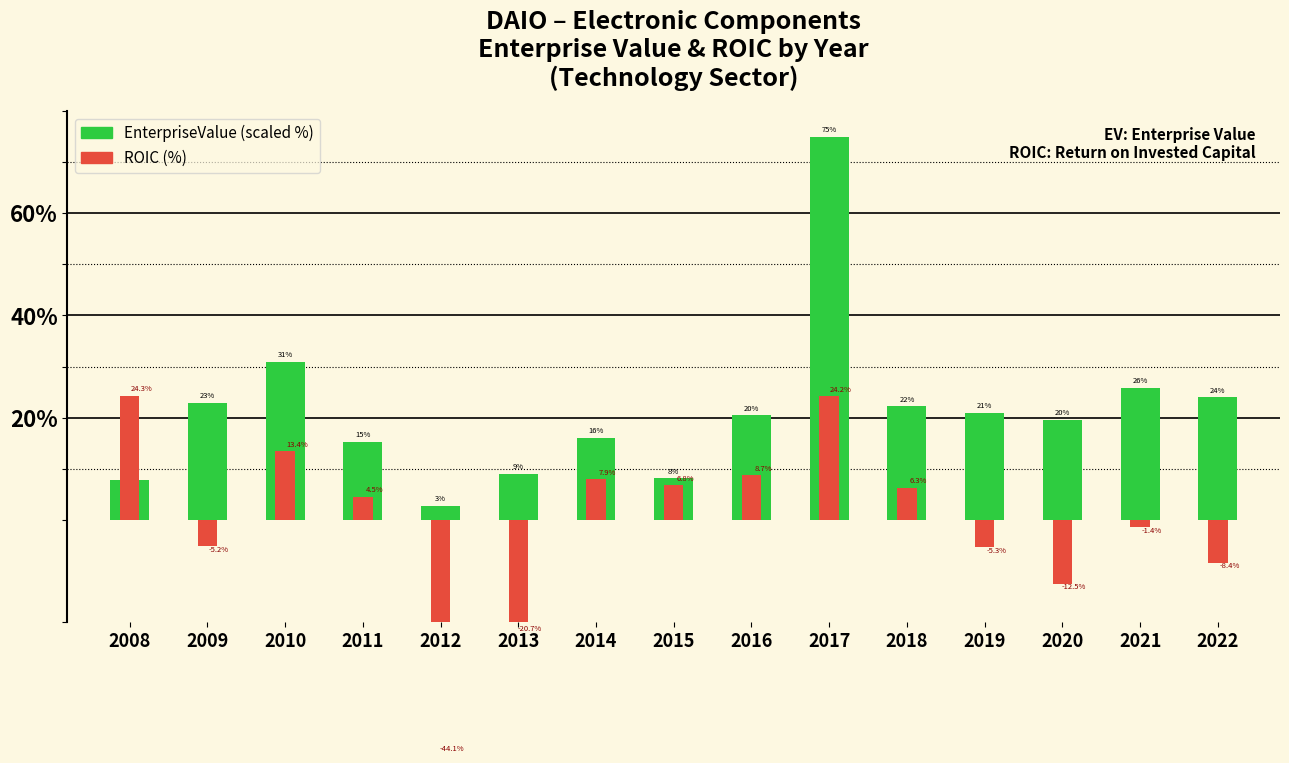

What is the difference between the maximum and second lowest values in the ROIC (%) series?

45.0